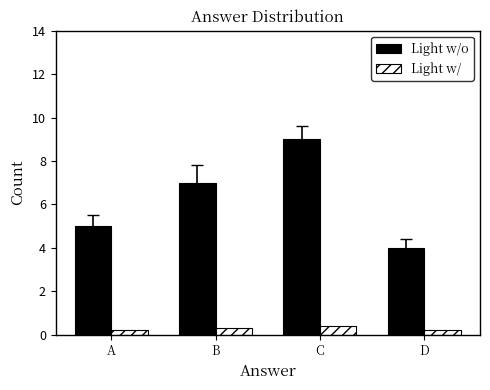

True or false: Light w/o has a value of 5.0 at A.

True